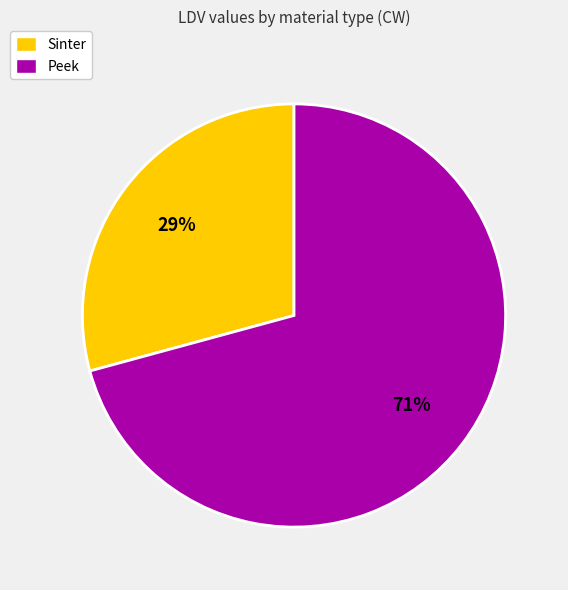

Which slice is the largest?

Peek